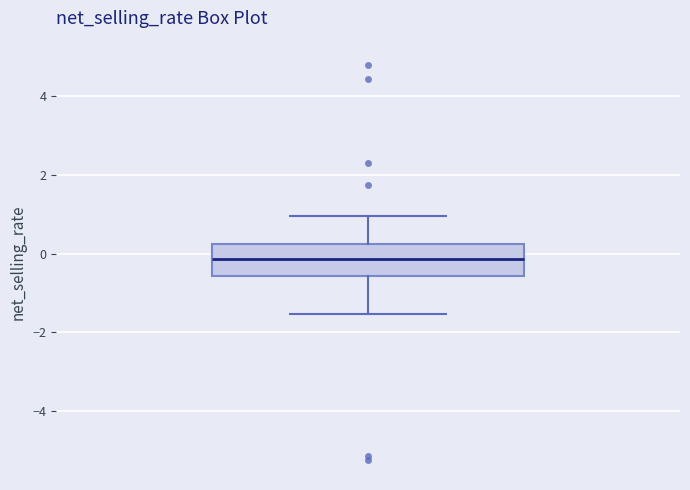

Transcribe this box plot: give where the median line is, the range the box spans, and where the two whiskers end, as read against the y-axis. The values are not printed on the chart, so give them approximately, as read against the axis.

median -0.2, box -0.6 to 0.2, whiskers -1.6 to 1.0